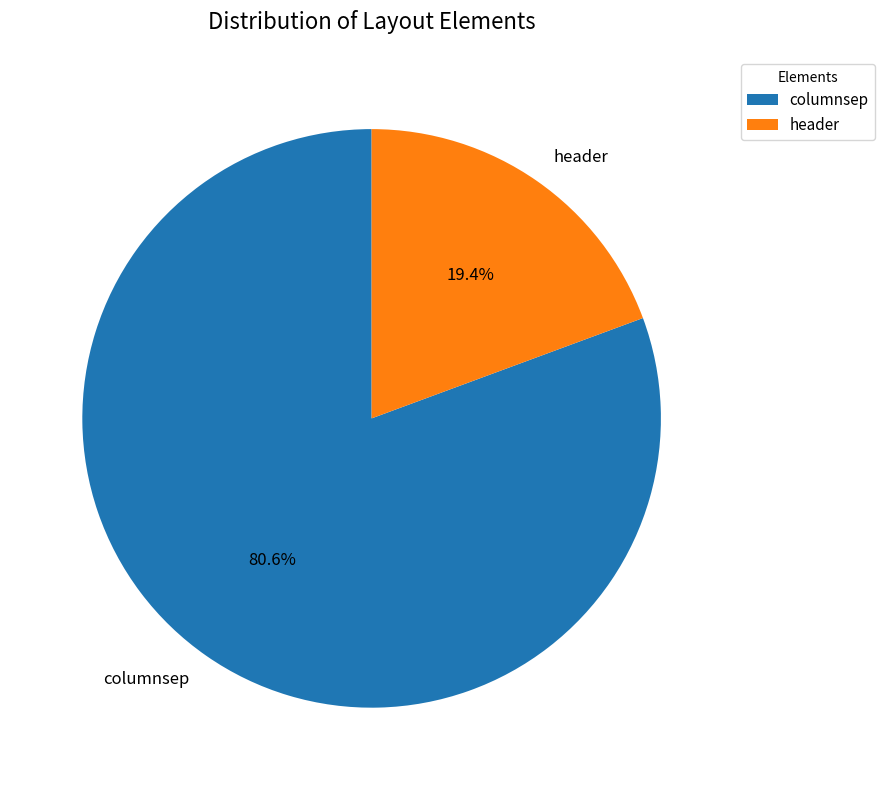

How much of the chart is everything except header?

80.6%